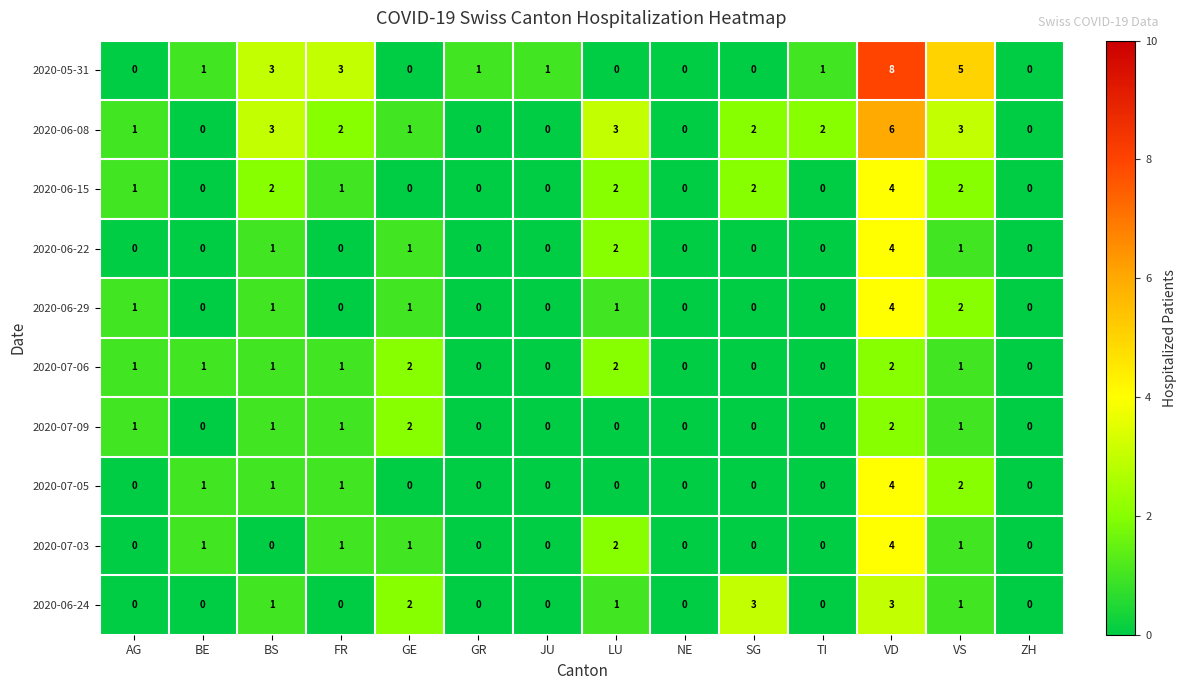

The 2020-06-15 series shows 1 at FR. True or false?

True